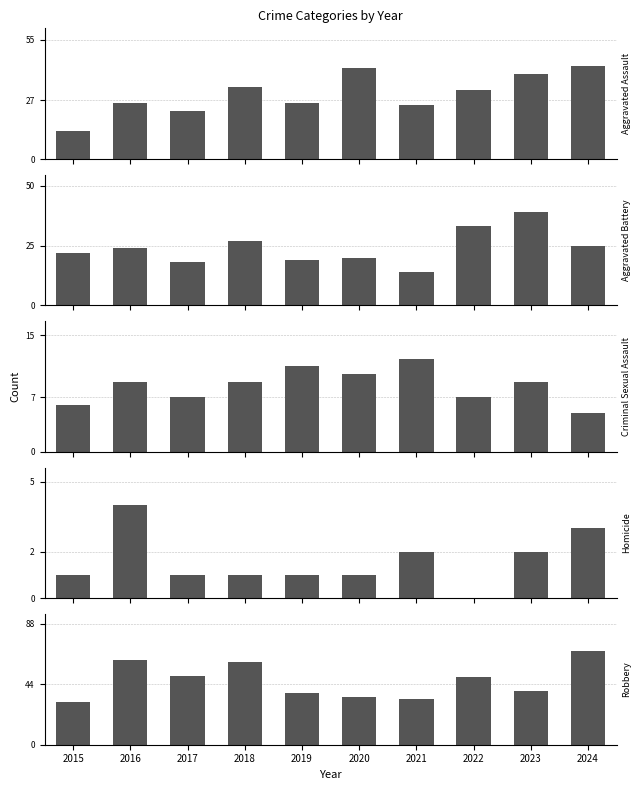

What is the maximum value shown in the chart?

68